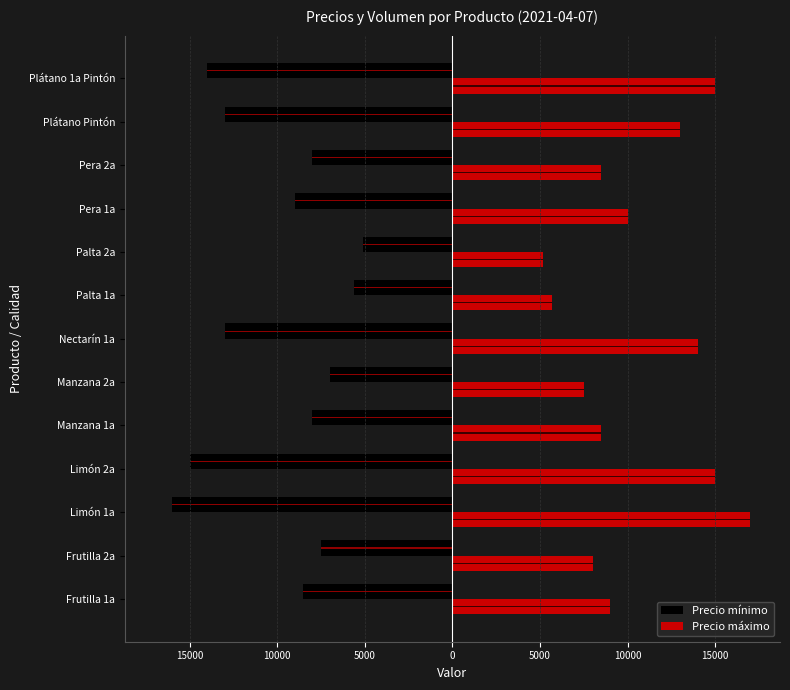

How many distinct data groups are displayed?

2